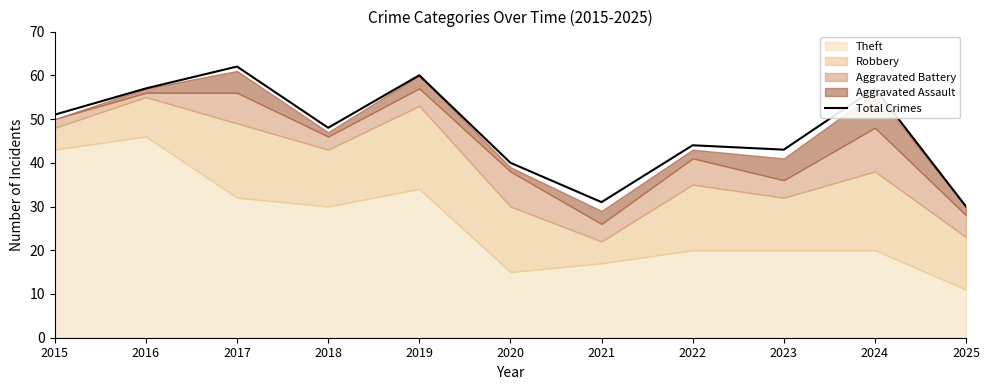

What is the difference between the maximum and minimum values?

32